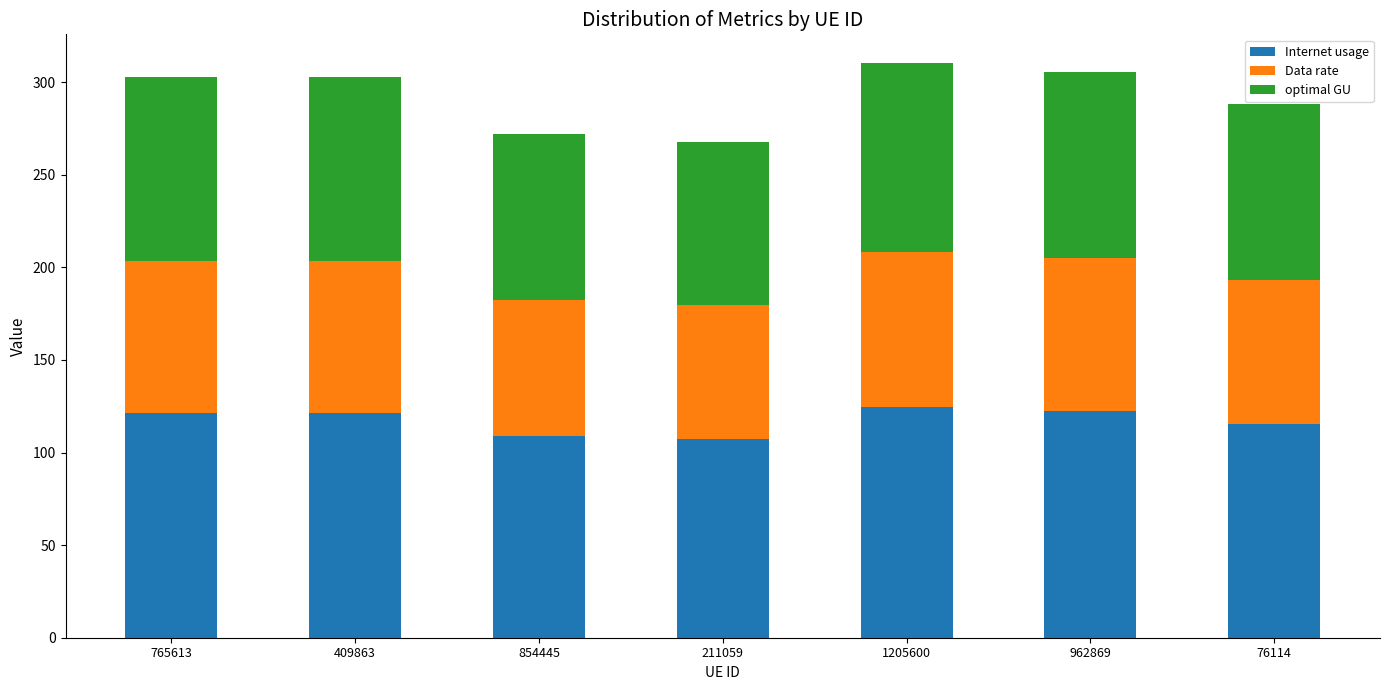

What is the highest value of the Internet usage series?

124.5